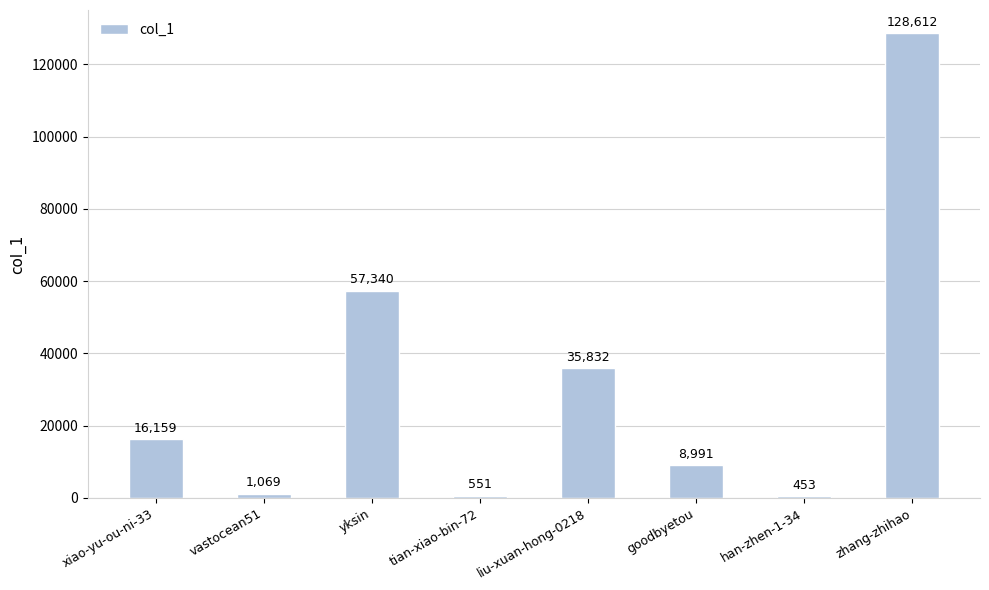

The value at liu-xuan-hong-0218 is 35832. True or false?

True